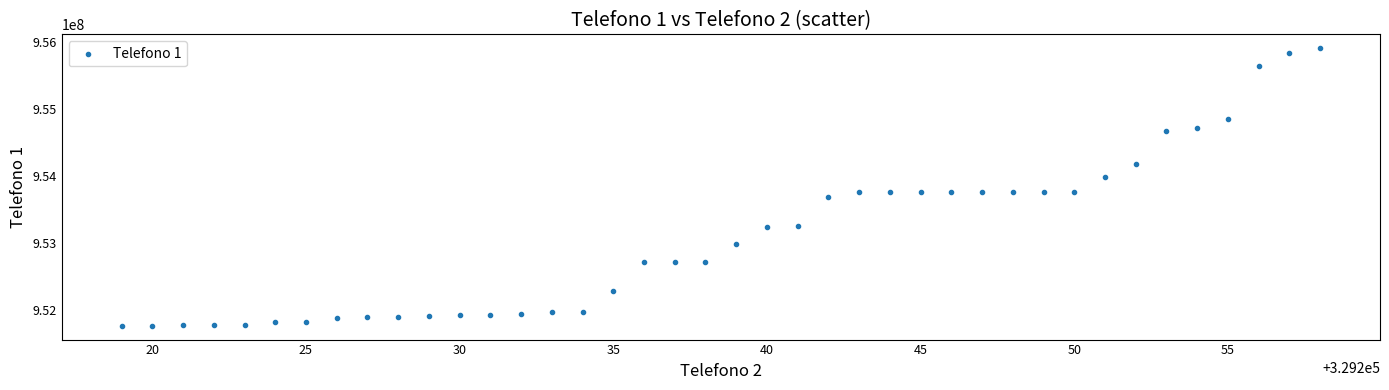

What is the range of X values (max minus min)?

39